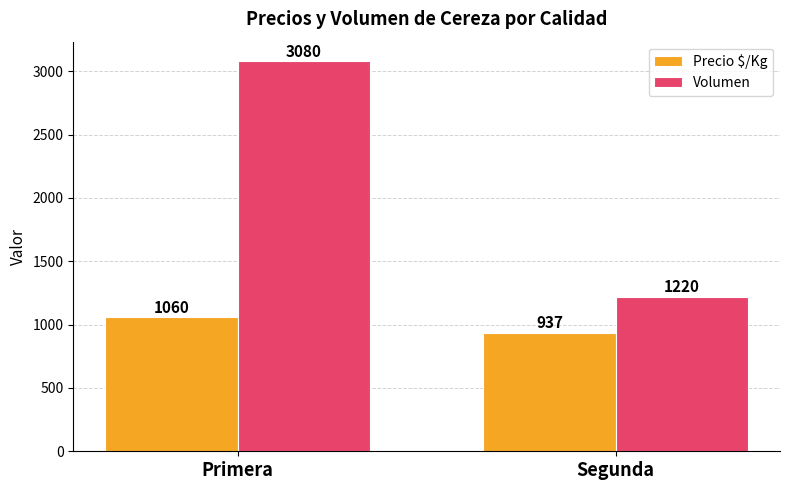

Is the value of Volumen at Primera greater than the value of Precio $/Kg at Primera?

Yes